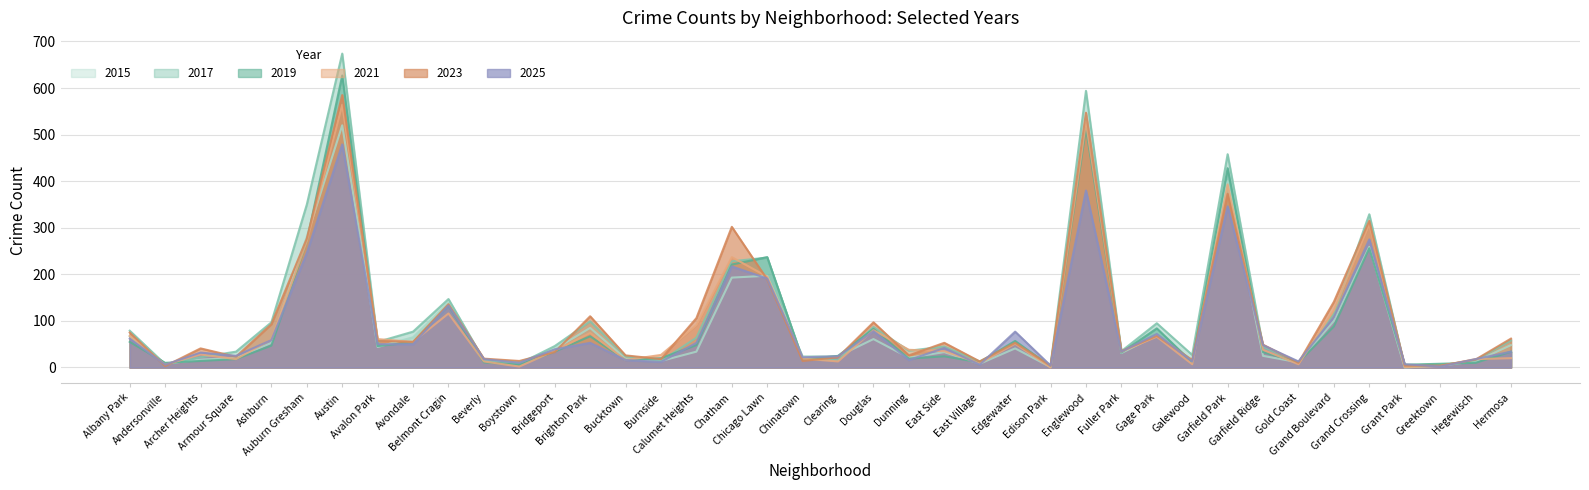

What is the greatest value displayed?

674